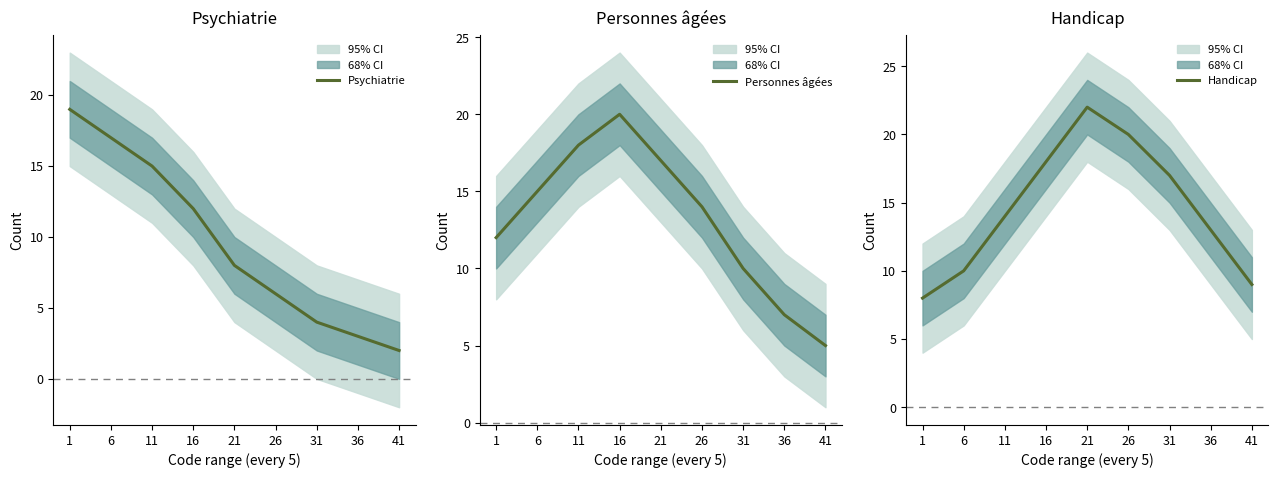

What are all the series names shown in the legend?

Psychiatrie, Personnes âgées, Handicap